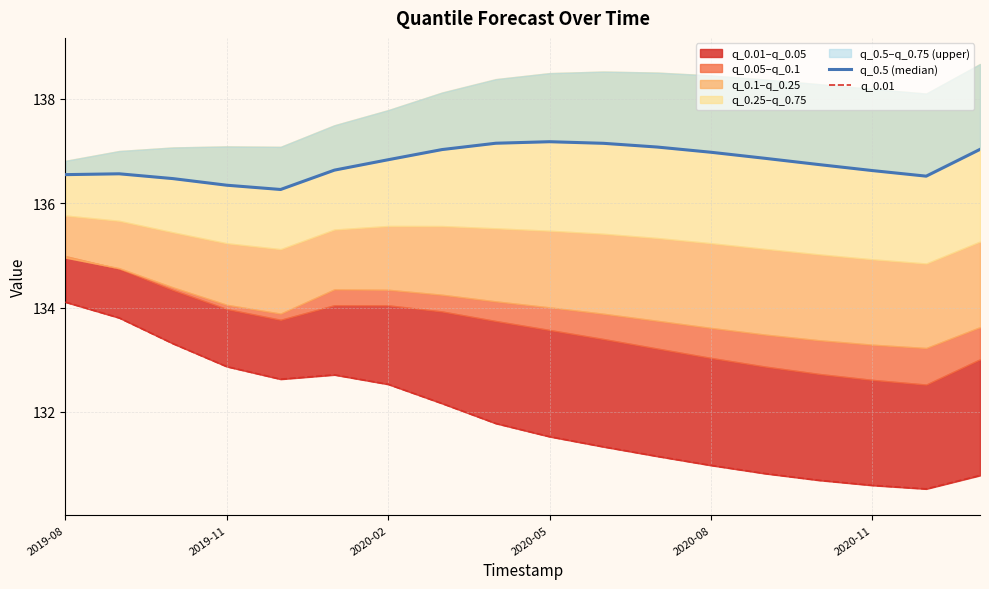

Rank the series by their maximum value, from highest to lowest.

q_0.5 (median), q_0.01